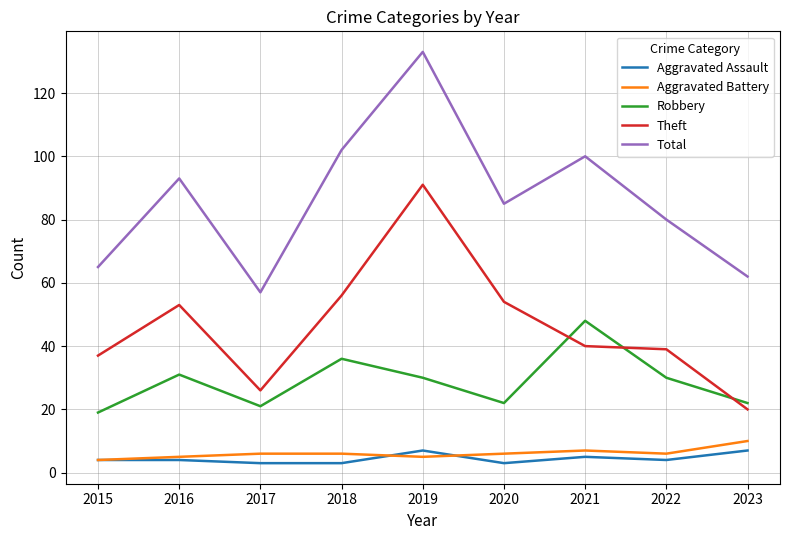

True or false: Robbery and Aggravated Assault cross at least once.

False